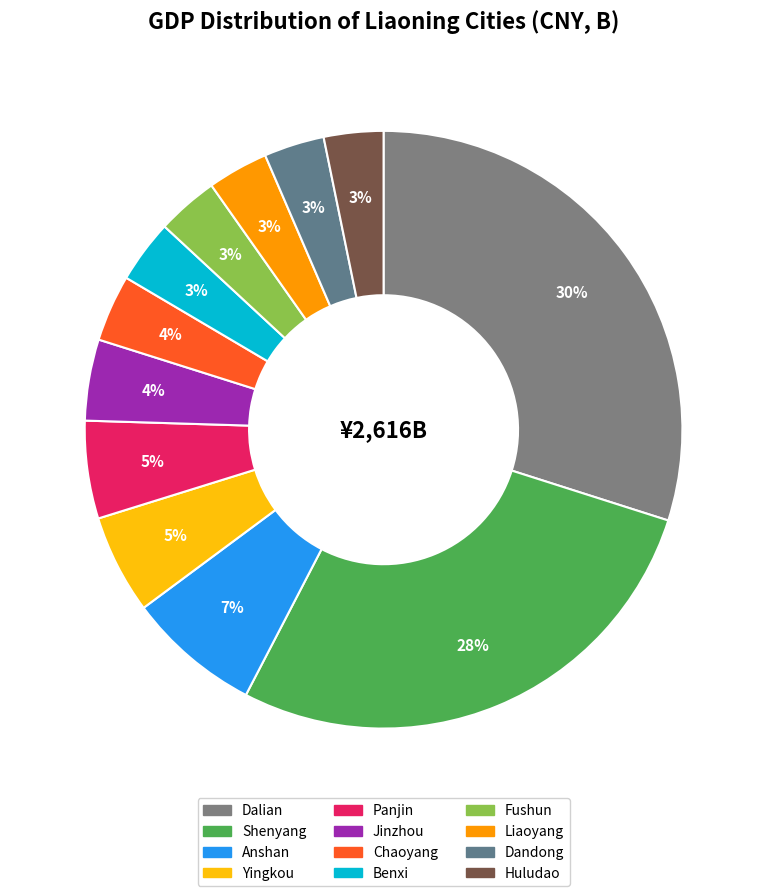

Count the number of slices in the pie.

12